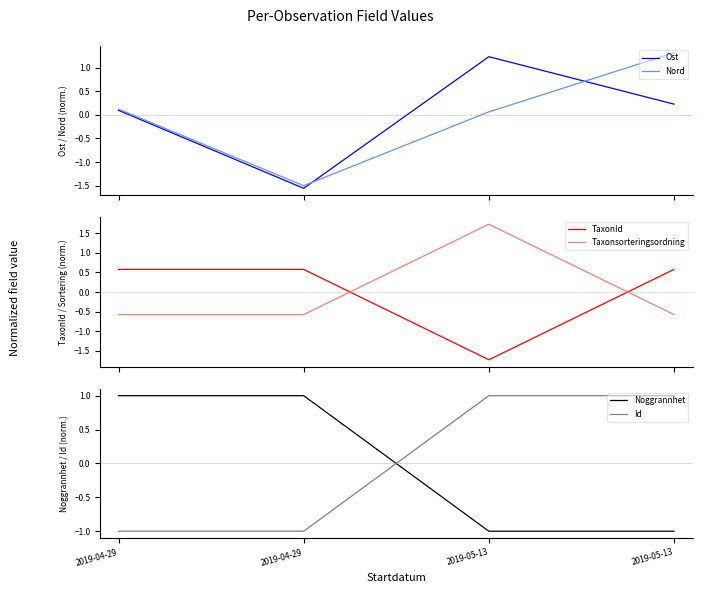

How many times do Nord and TaxonId cross each other?

1